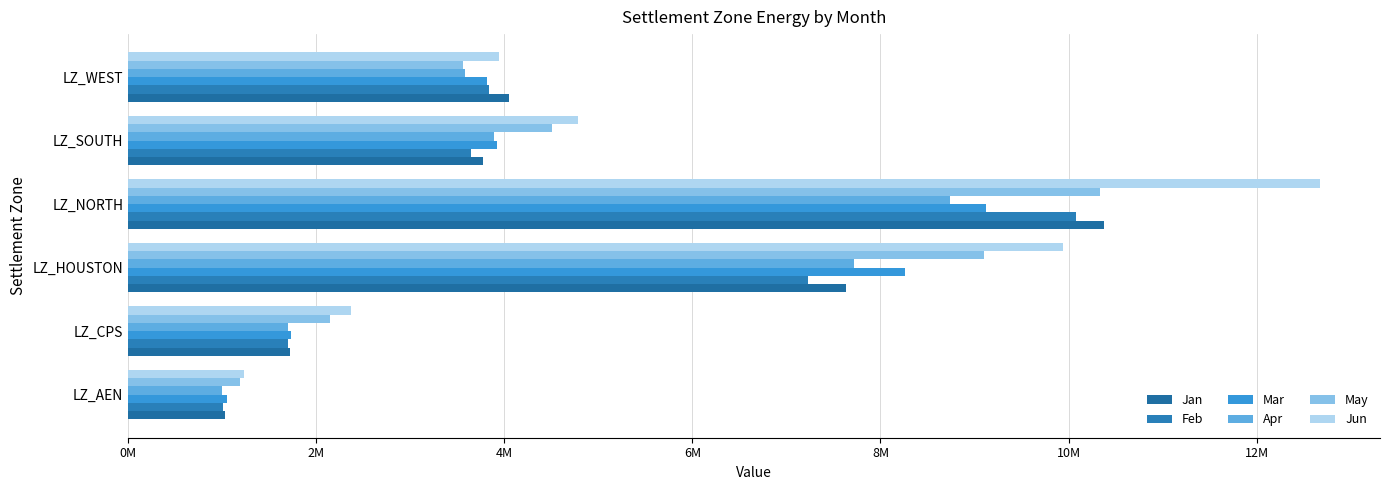

At how many categories does at least one series exceed 10129141?

1